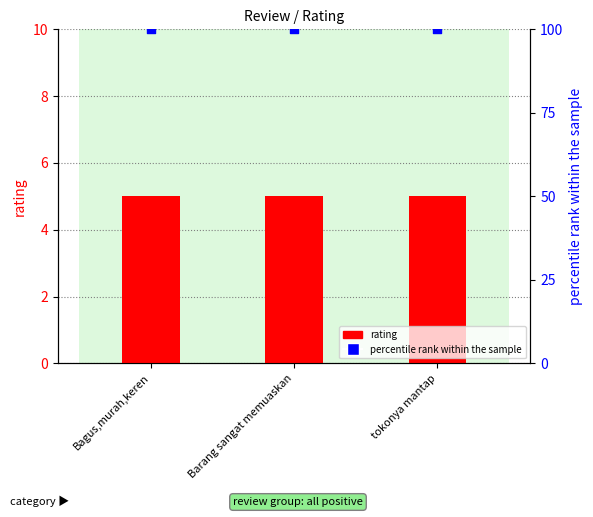

At which category is the sum across all series the highest?

Bagus,murah,keren